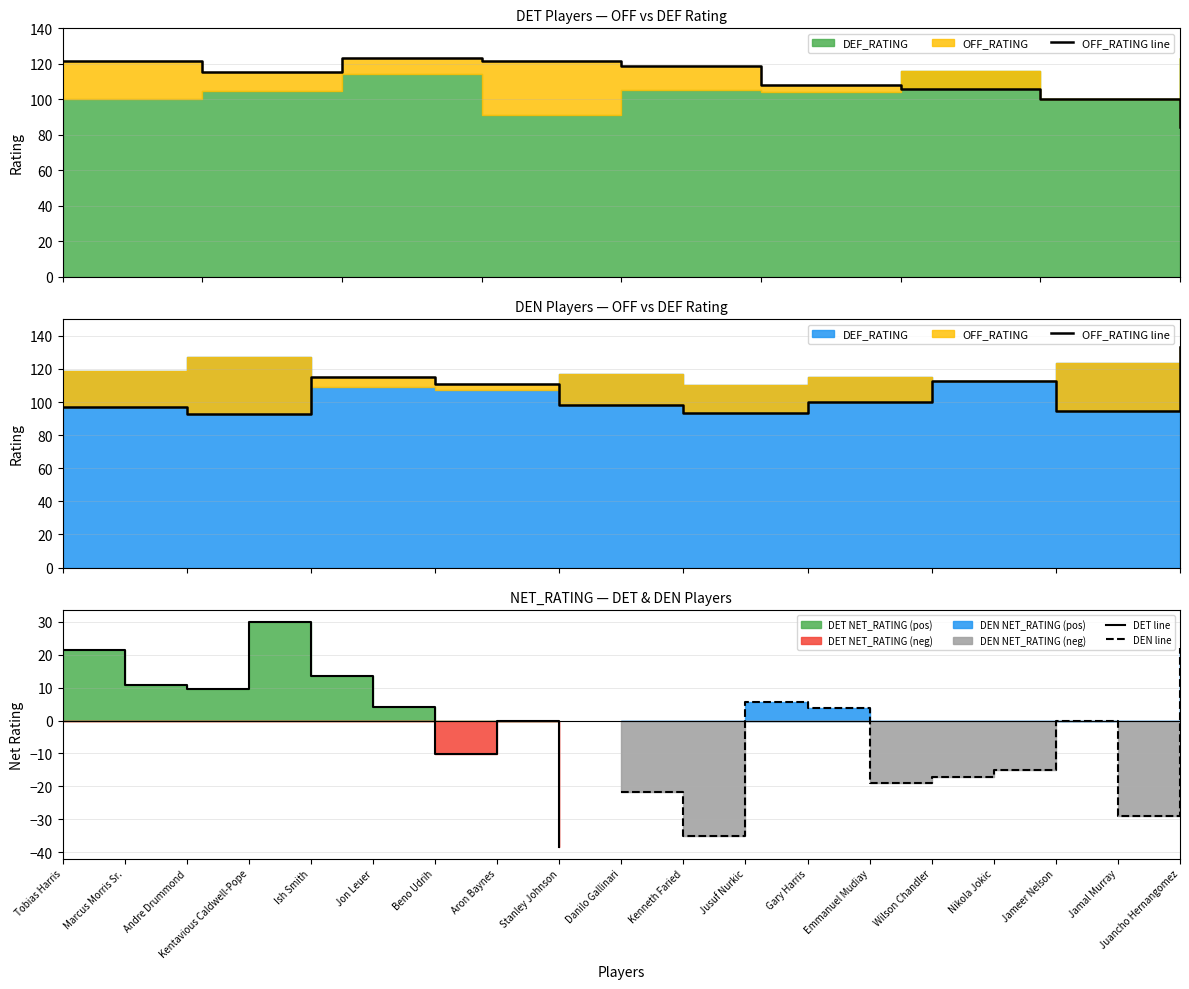

List the labels in order of OFF_RATING value, smallest first.

Stanley Johnson, Aron Baynes, Beno Udrih, Jon Leuer, Marcus Morris Sr., Ish Smith, Tobias Harris, Kentavious Caldwell-Pope, Andre Drummond